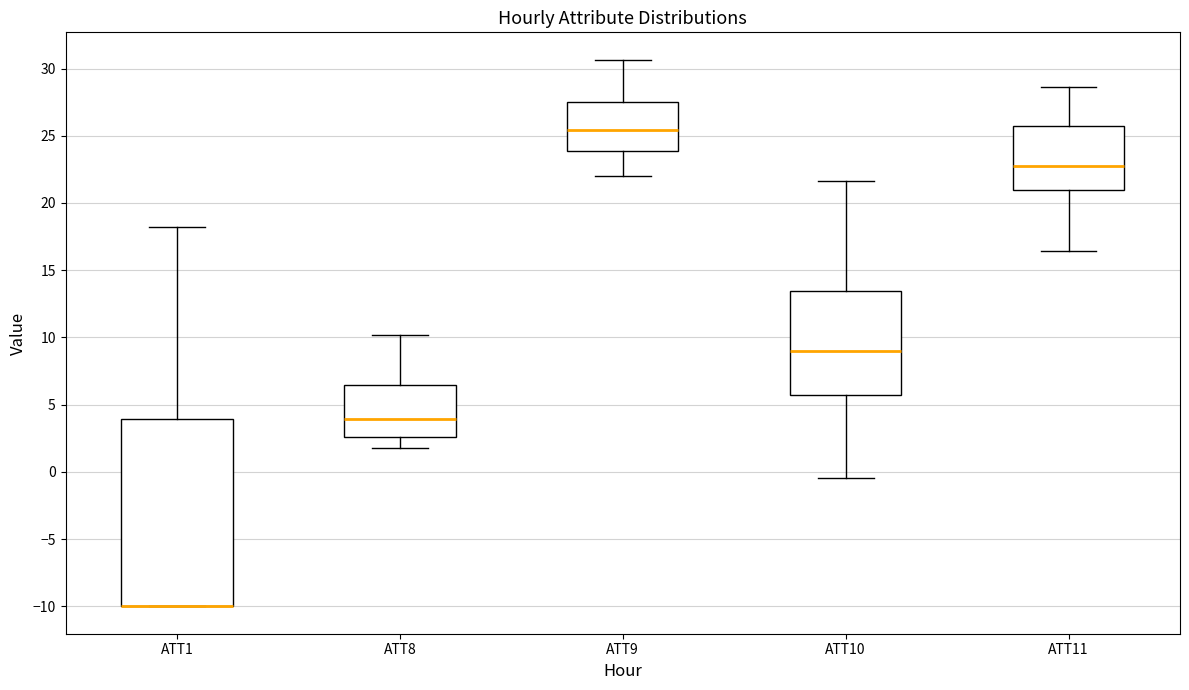

Where is the lower edge of the box for ATT1 on the y-axis? The values are not printed on the chart, so give them approximately, as read against the axis.

-10.0